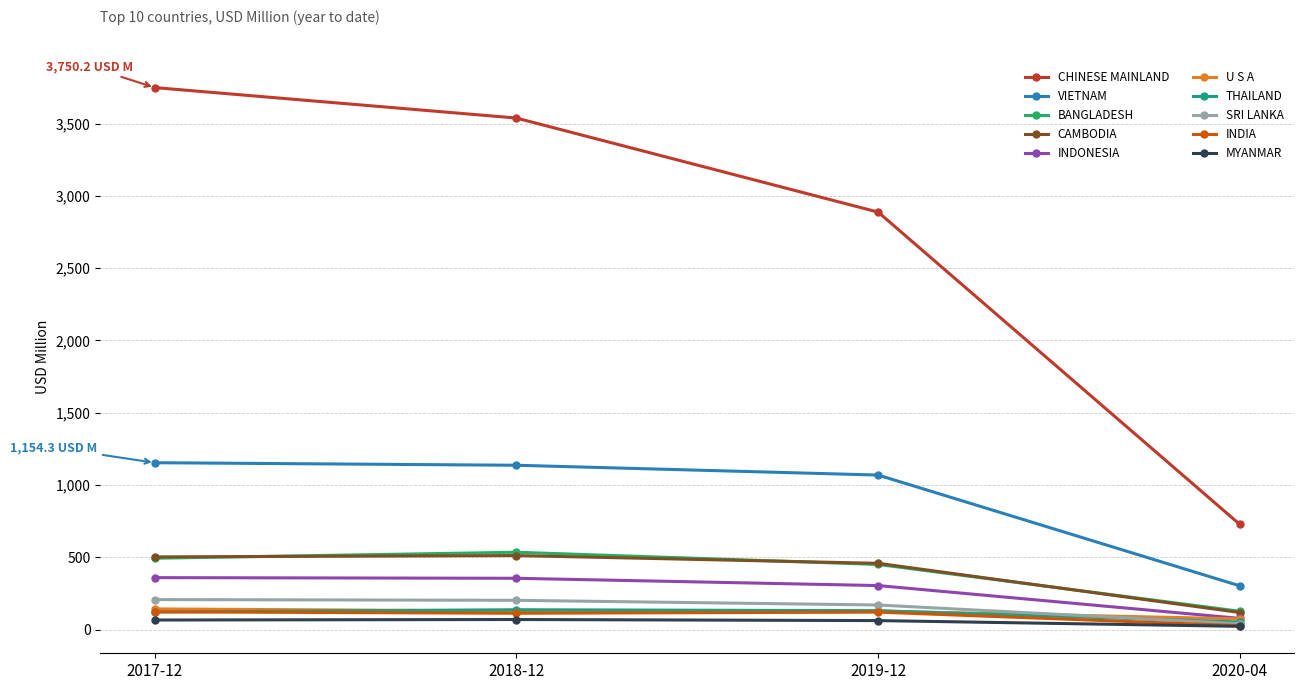

What is the label of the 2nd point from the left?

2018-12